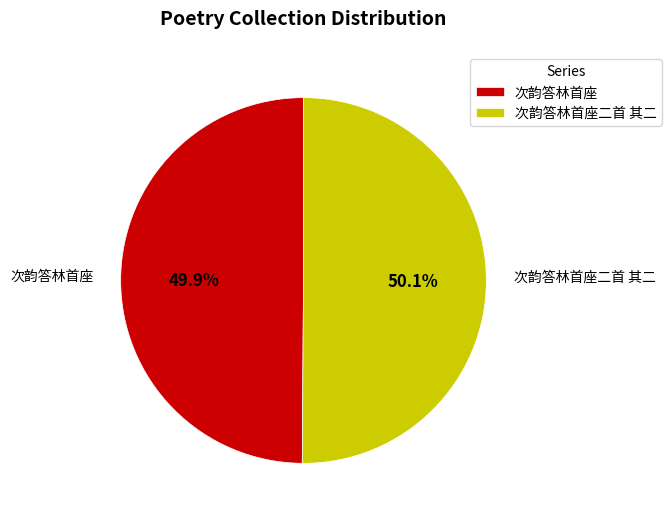

Combined, do 次韵答林首座二首 其二 and 次韵答林首座 account for over 50%?

Yes